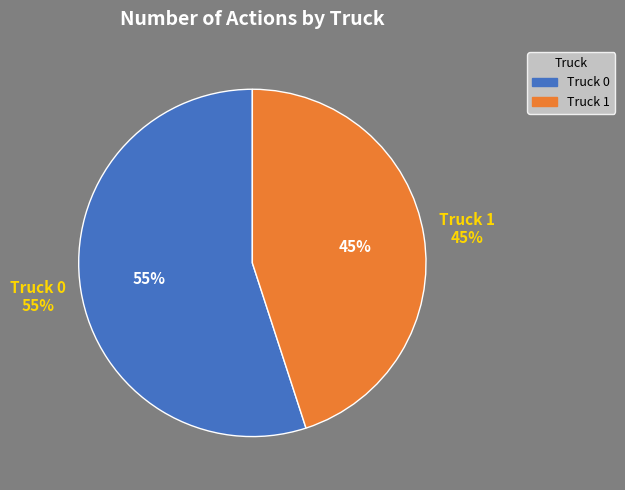

What percentage is the Truck 1 slice, to the nearest percent?

45%